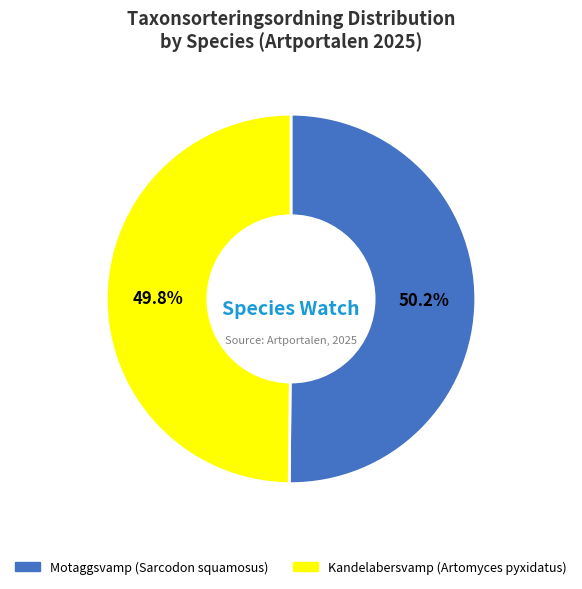

To the nearest percent, what portion does Kandelabersvamp (Artomyces pyxidatus) represent?

50%